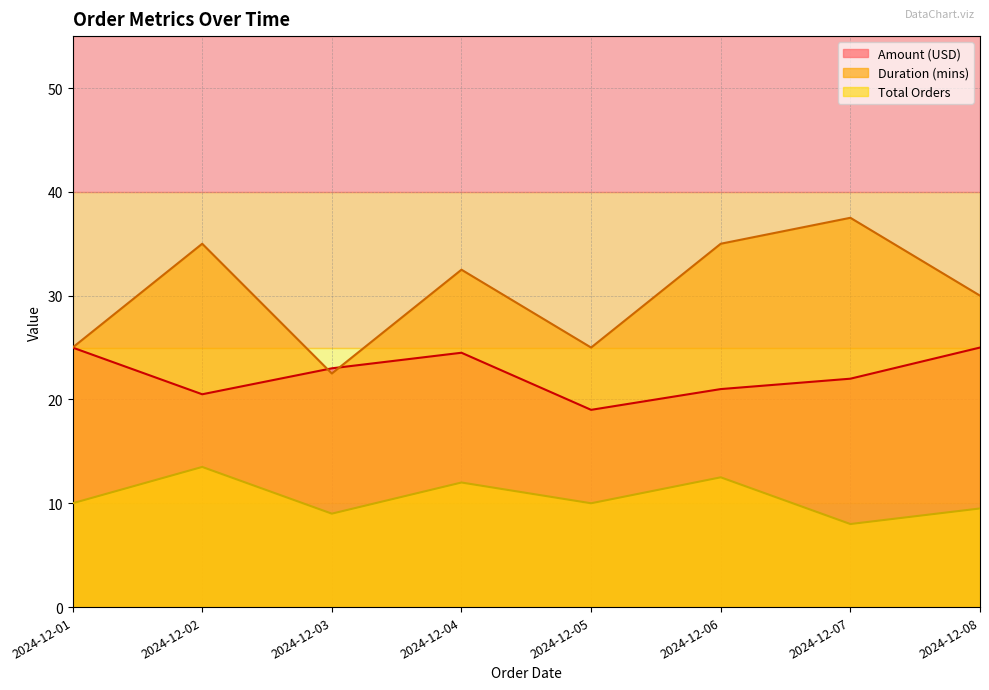

What value does the Duration (mins) series have at 2024-12-01?

25.0